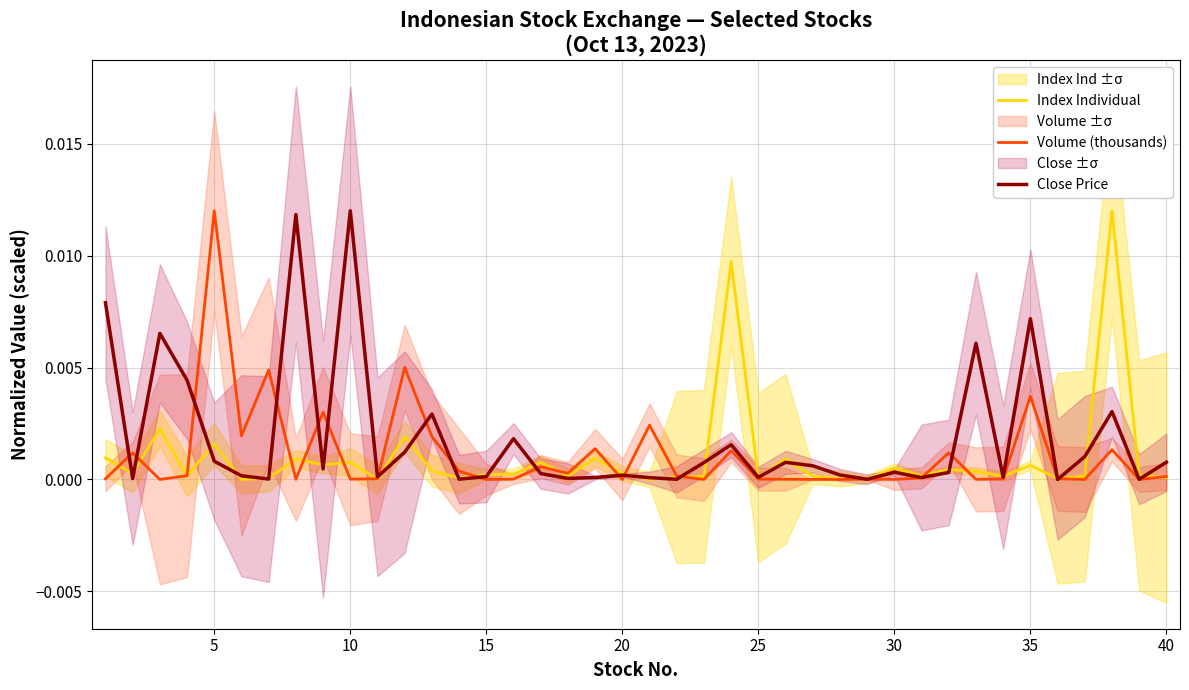

In Index Individual, how many points are lower than both neighbors (excluding endpoints)?

13